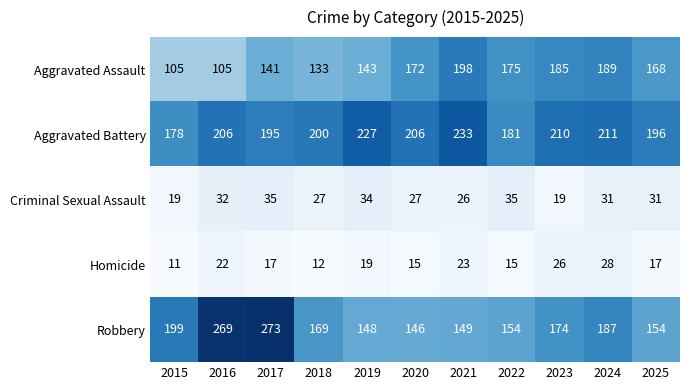

What is the spread (max minus min) of values at 2015?

188